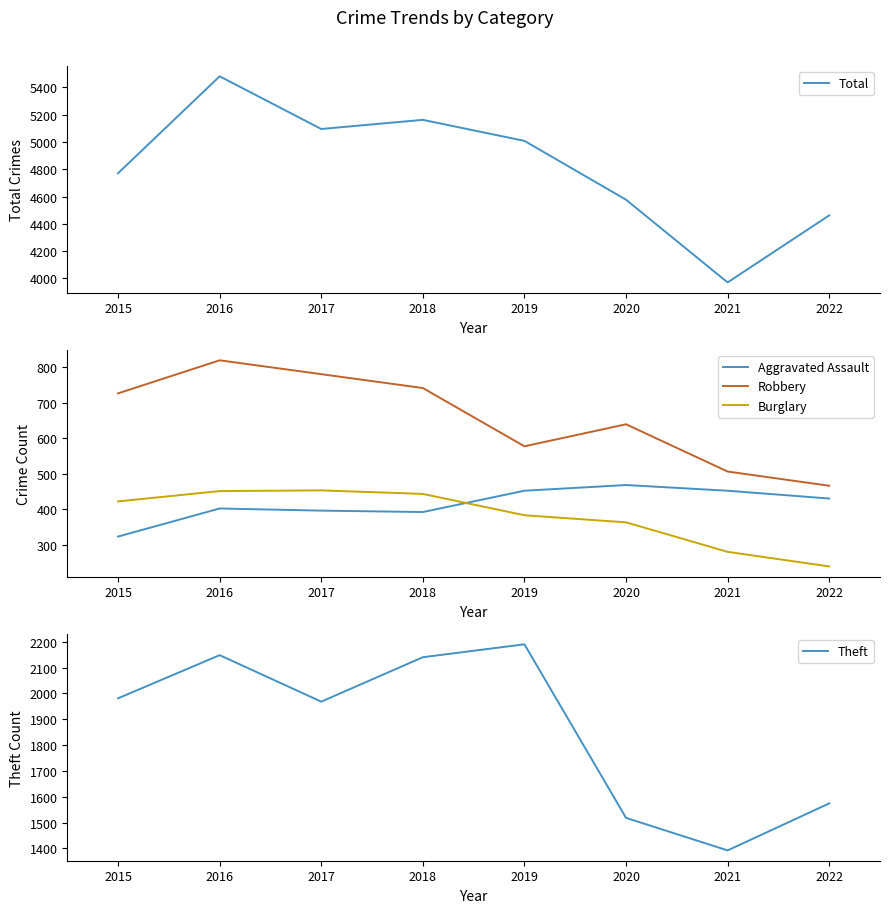

Is it true that Aggravated Assault equals 653 at 2019?

False